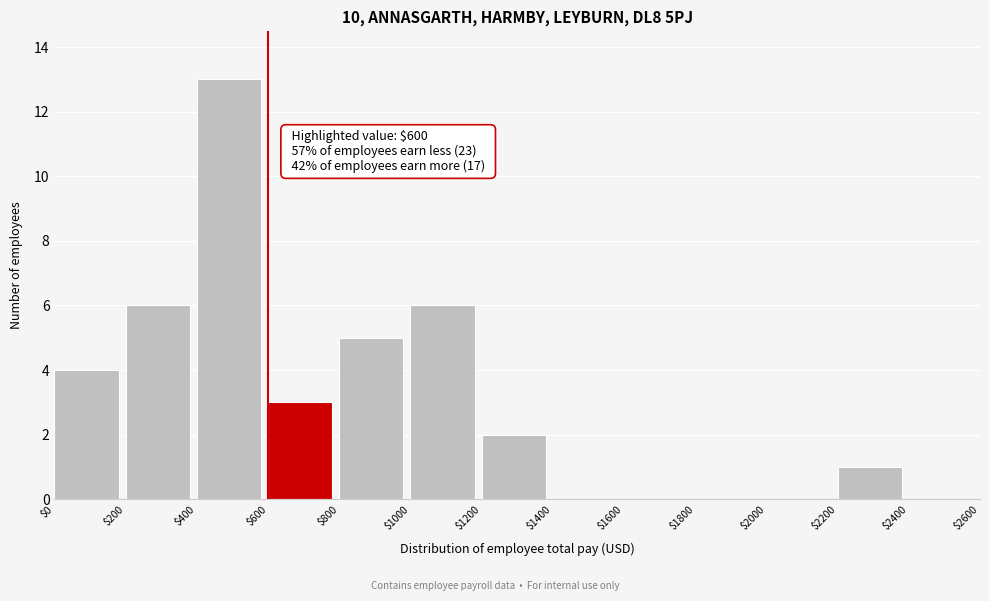

Over which range of the x-axis is the bar tallest?

$400 to $600